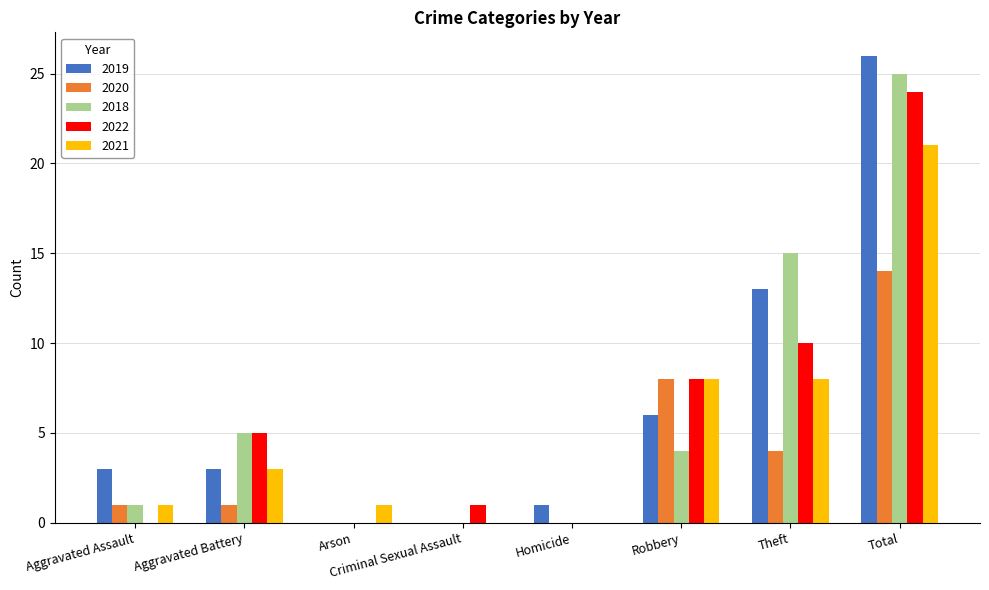

Reading left to right, list all the values displayed in this chart.

2019: 3	3	0	0	1	6	13	26
2020: 1	1	0	0	0	8	4	14
2018: 1	5	0	0	0	4	15	25
2022: 0	5	0	1	0	8	10	24
2021: 1	3	1	0	0	8	8	21